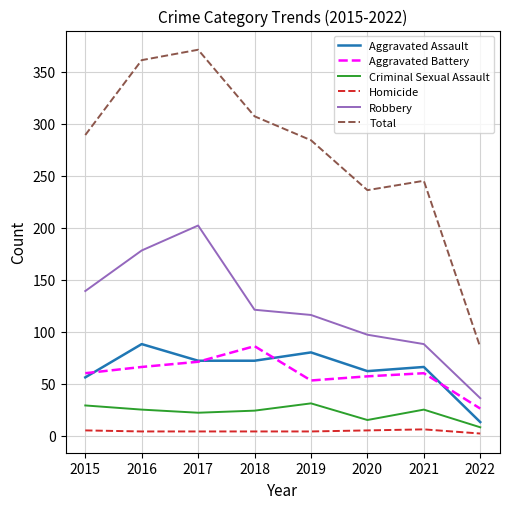

Is the value of Criminal Sexual Assault at 2020 greater than the value of Homicide at 2019?

Yes